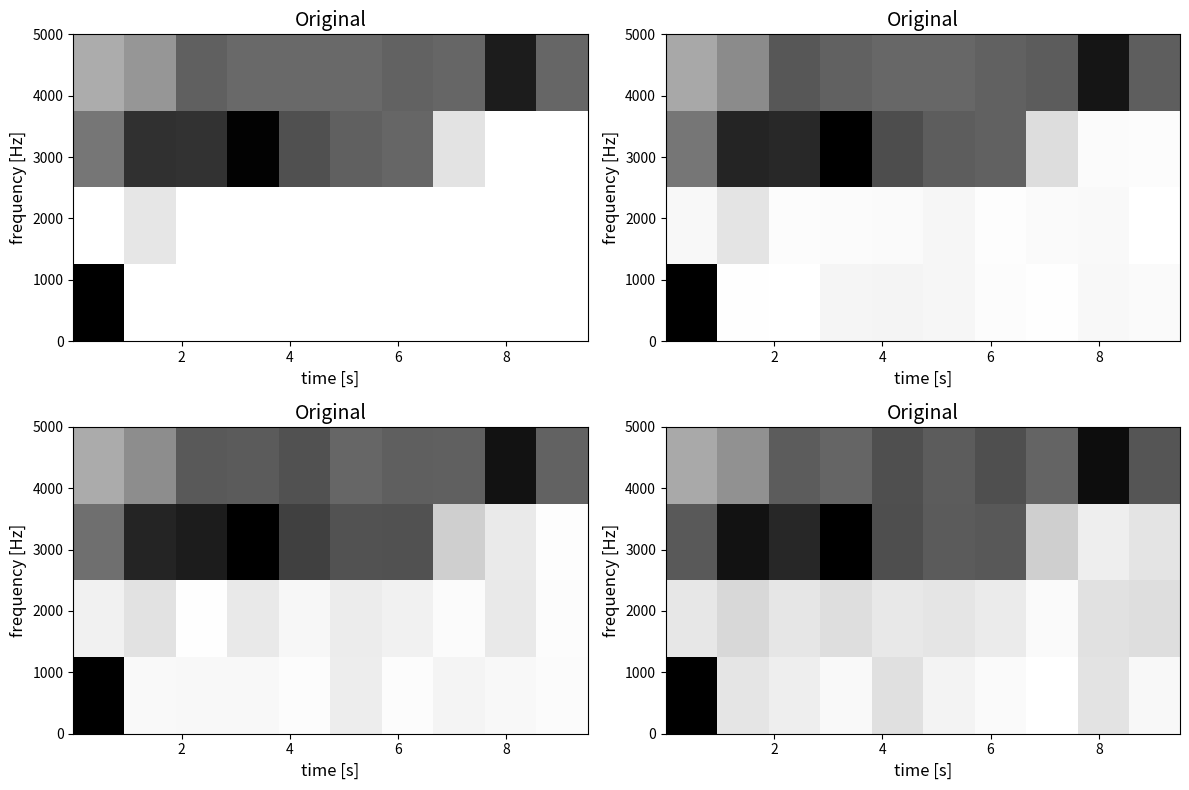

What is the difference between the highest and lowest values at 2?

0.9